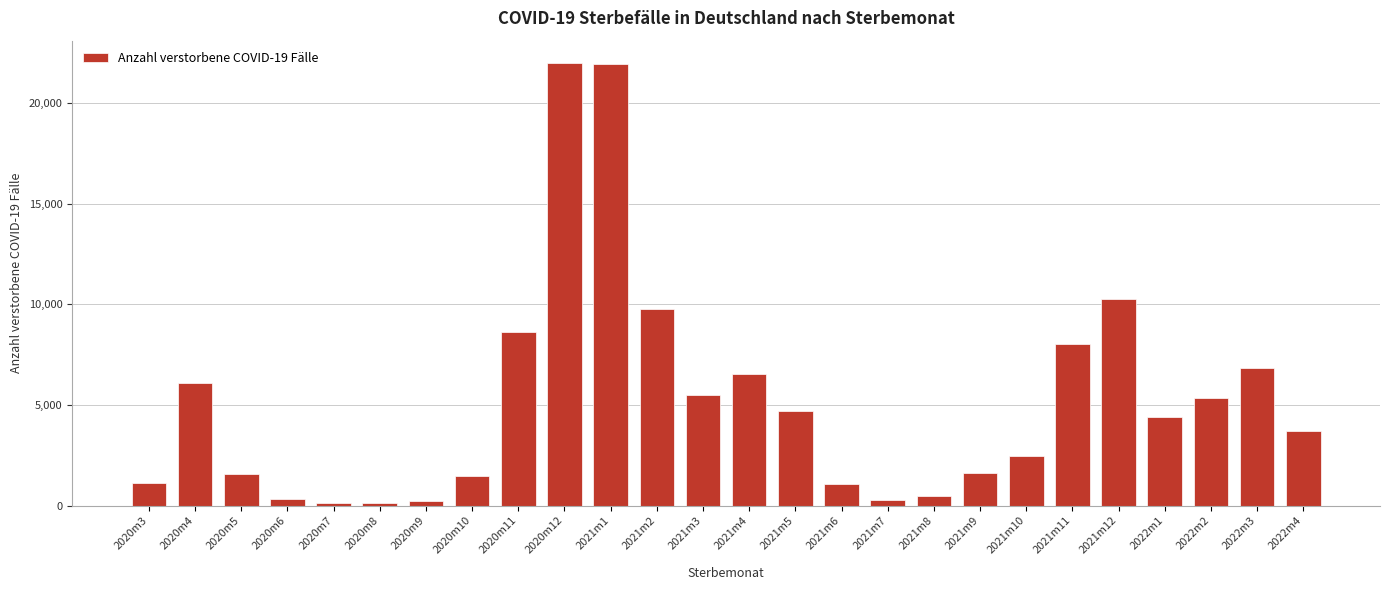

At which label is the value closest to 11063?

2021m12